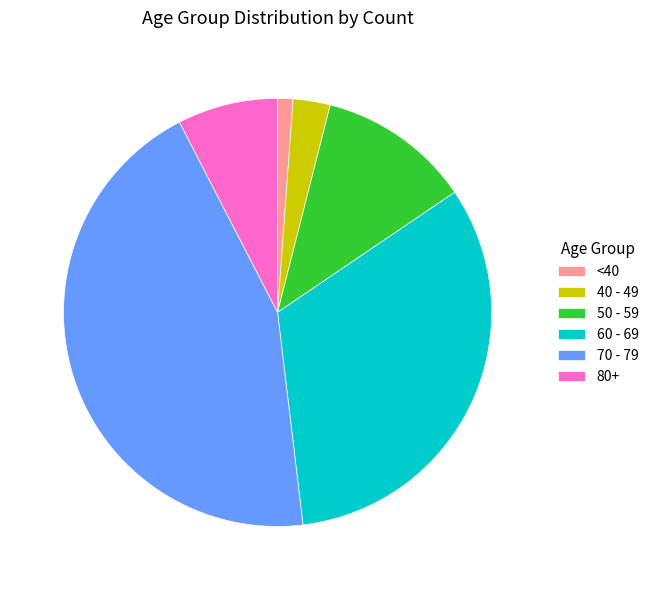

Which category has the smallest portion of the pie?

<40